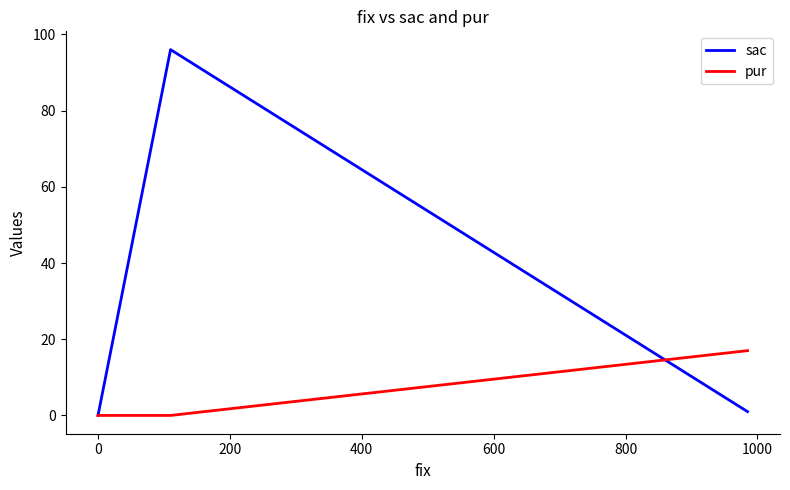

At how many categories does at least one series exceed 28?

1